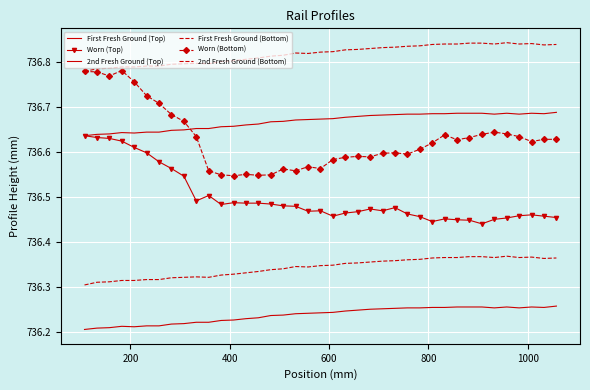

Which series has the largest total across all categories?

First Fresh Ground (Bottom)